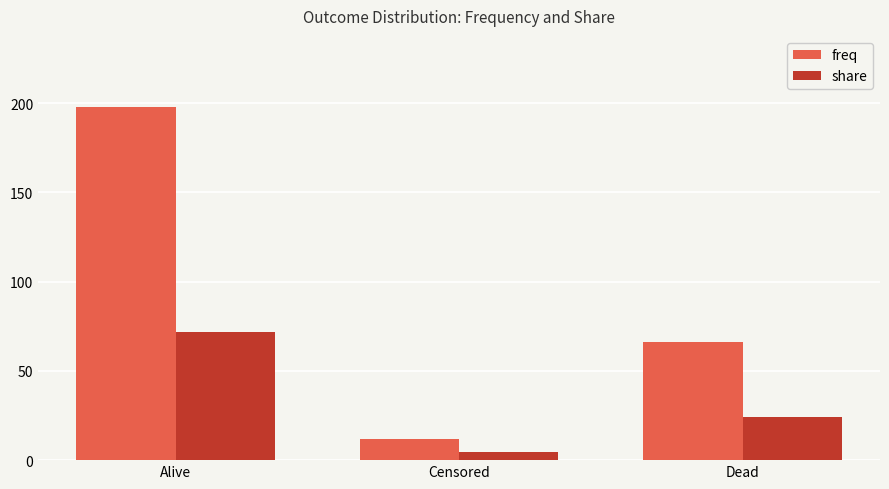

Reading right to left, transcribe all the data shown in this chart.

freq: Dead=66.0	Censored=12.0	Alive=198.0
share: Dead=23.9	Censored=4.3	Alive=71.7